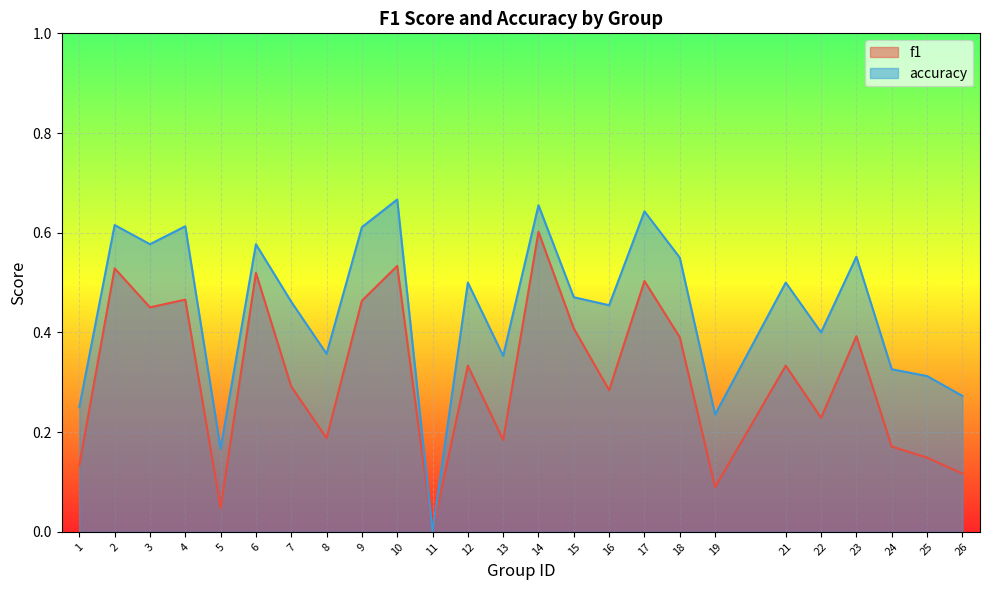

True or false: f1 and accuracy cross at least once.

False